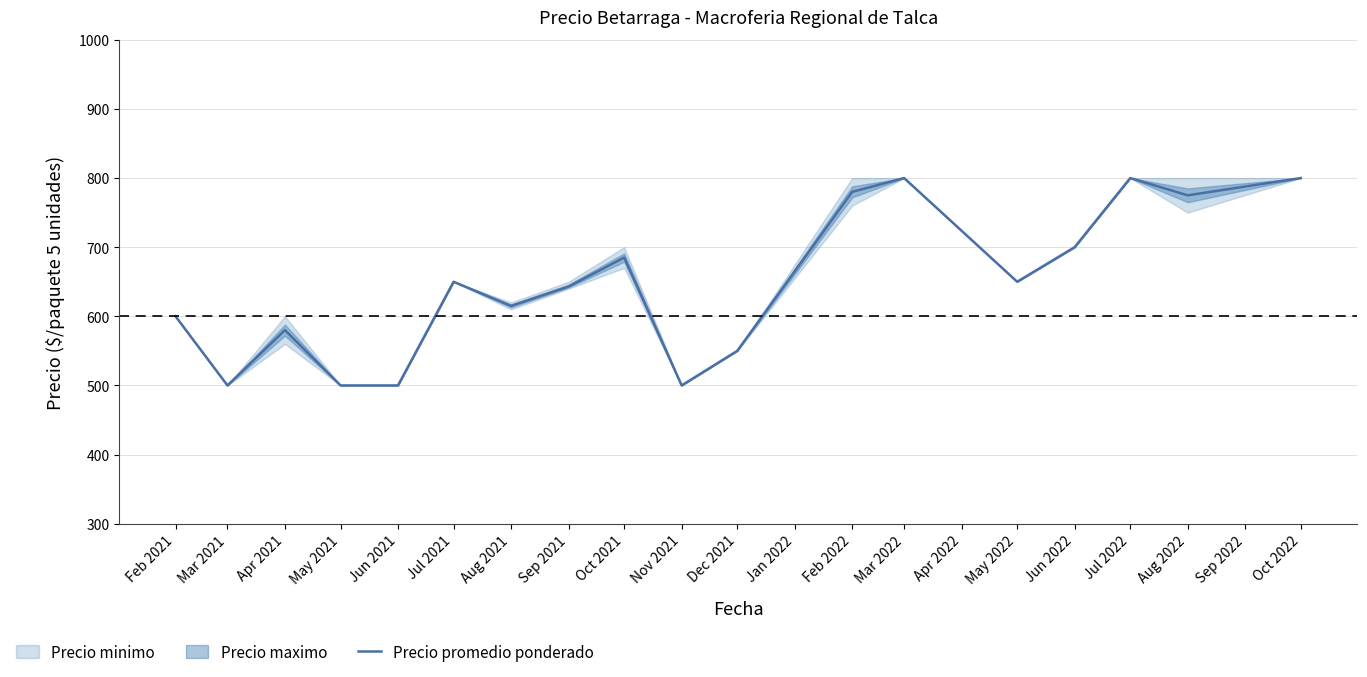

Does the chart display data point markers on the line(s)?

No